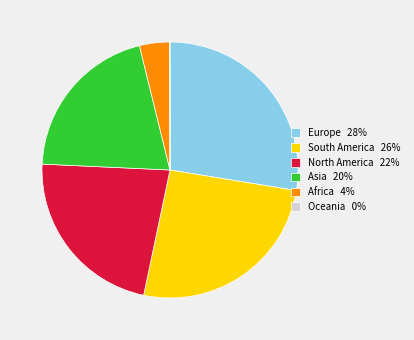

What is the largest slice in the pie chart?

Europe